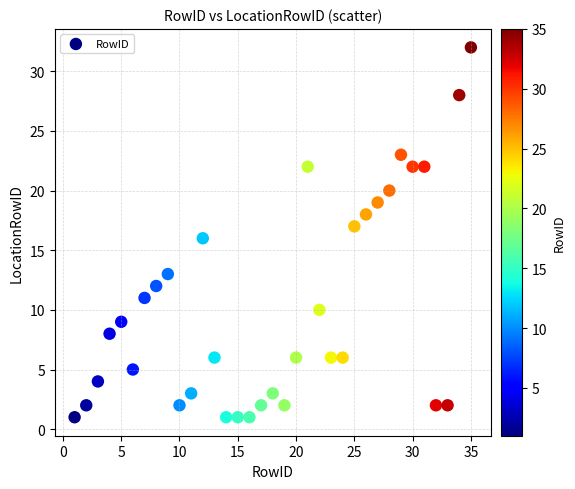

What is the range of X values (max minus min)?

34